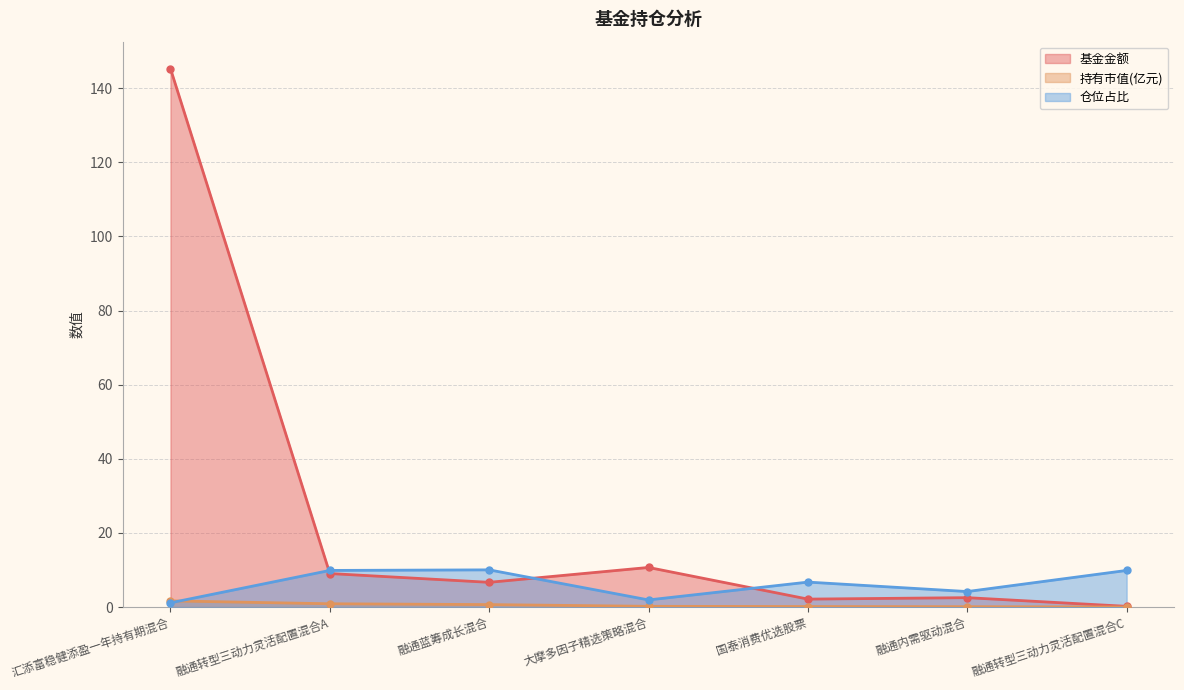

At which category is the sum across all series the highest?

汇添富稳健添盈一年持有期混合